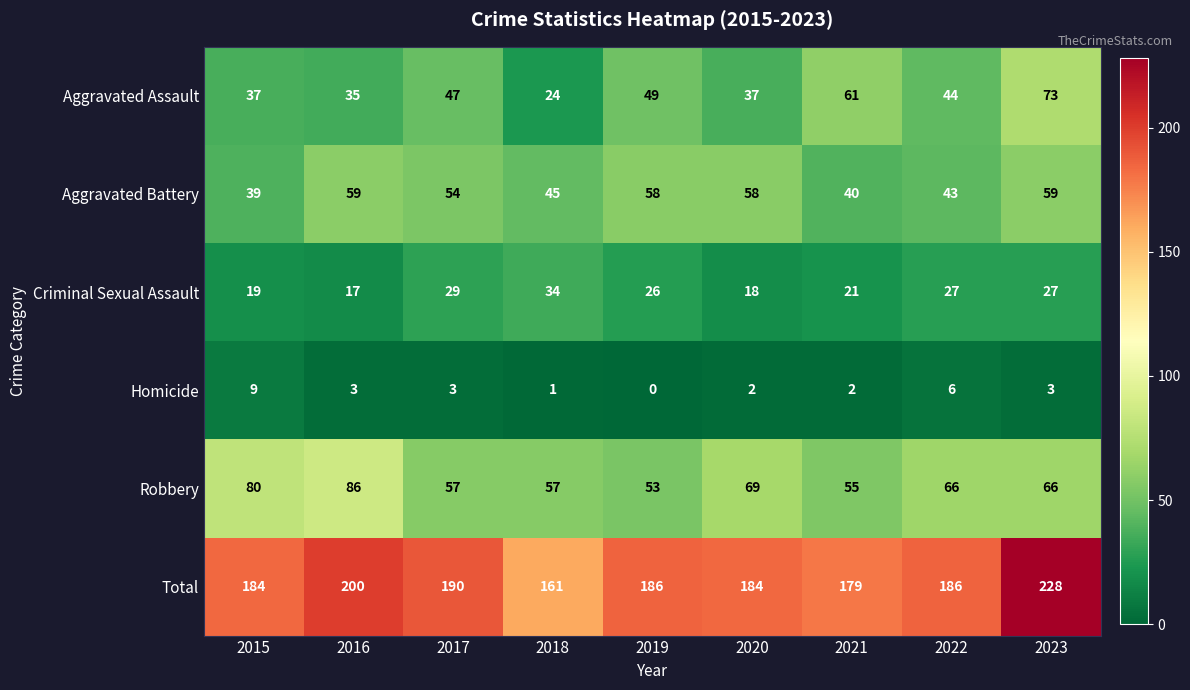

What is the difference between the highest and lowest values at 2015?

175